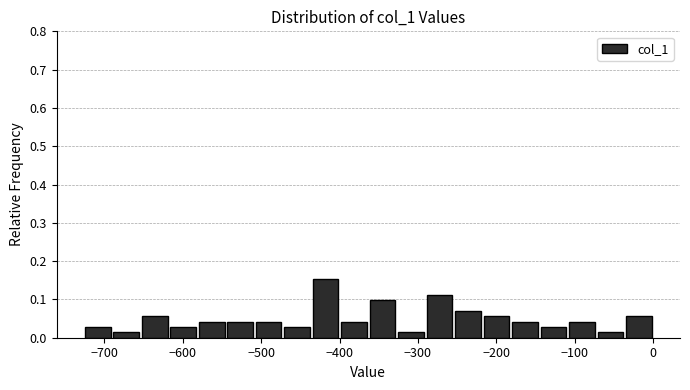

Around what value on the x-axis is the tallest bar? Give the approximate position of its centre, as read against the axis.

-420